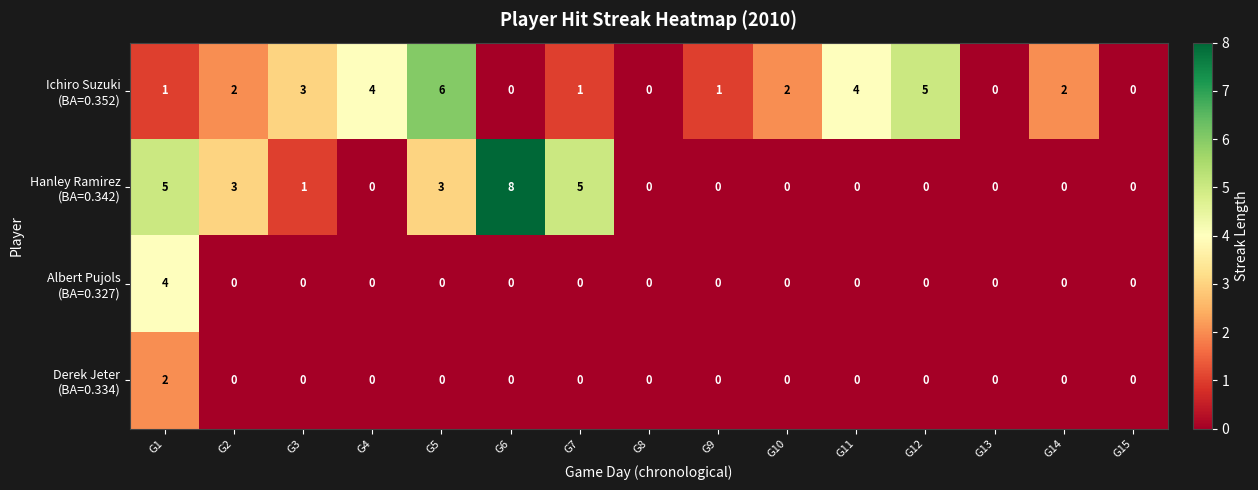

At which category is the sum across all series the highest?

G1